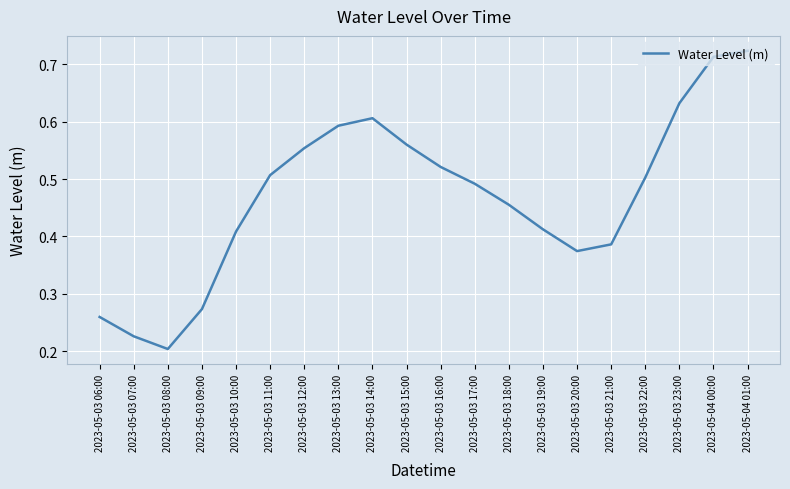

Between 2023-05-03 17:00 and 2023-05-03 08:00, which is larger?

2023-05-03 17:00